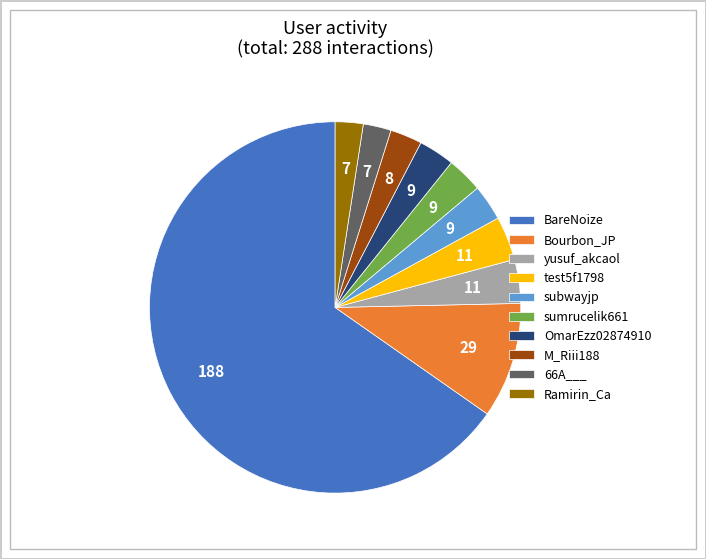

What is the ratio of the value at Ramirin_Ca to the value at yusuf_akcaol?

0.6